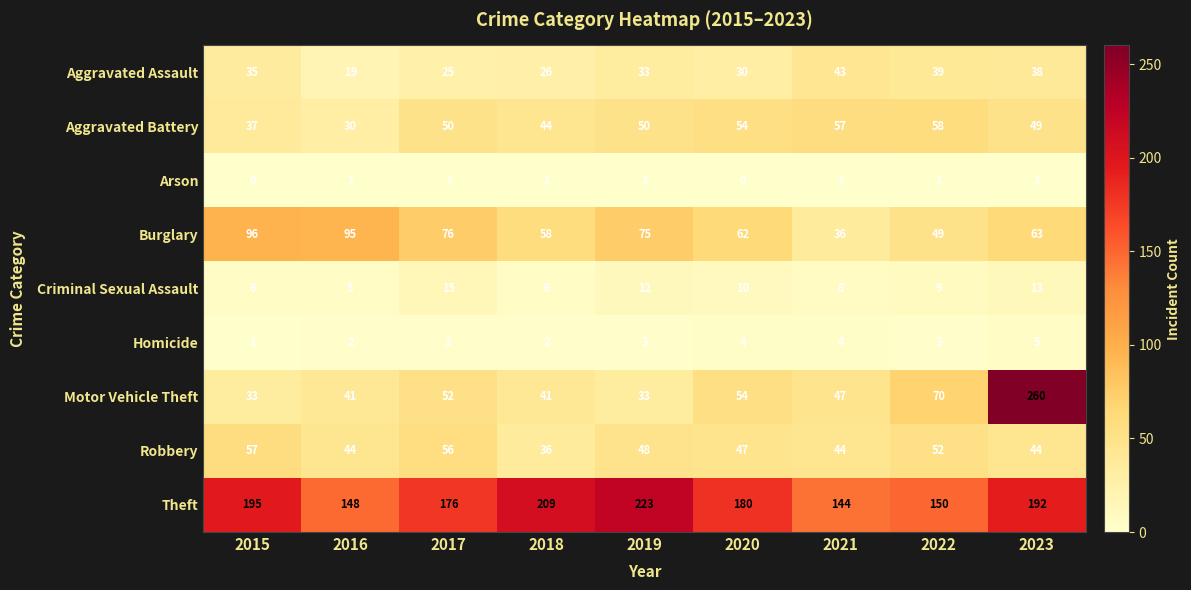

At which category does the chart reach its peak across all series?

2023